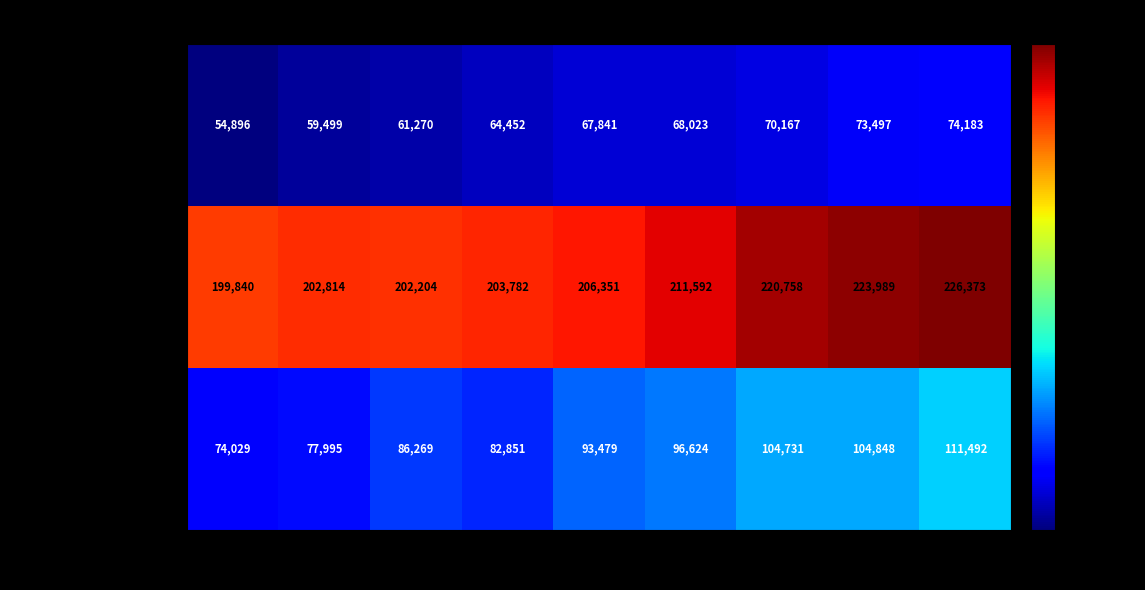

Reading left to right, transcribe all the data shown in this chart.

Kent (10001): 2010=54896	2012=59499	2014=61270	2016=64452	2018=67841	2019=68023	2021=70167	2022=73497	2023=74183
New Castle (10003): 2010=199840	2012=202814	2014=202204	2016=203782	2018=206351	2019=211592	2021=220758	2022=223989	2023=226373
Sussex (10005): 2010=74029	2012=77995	2014=86269	2016=82851	2018=93479	2019=96624	2021=104731	2022=104848	2023=111492